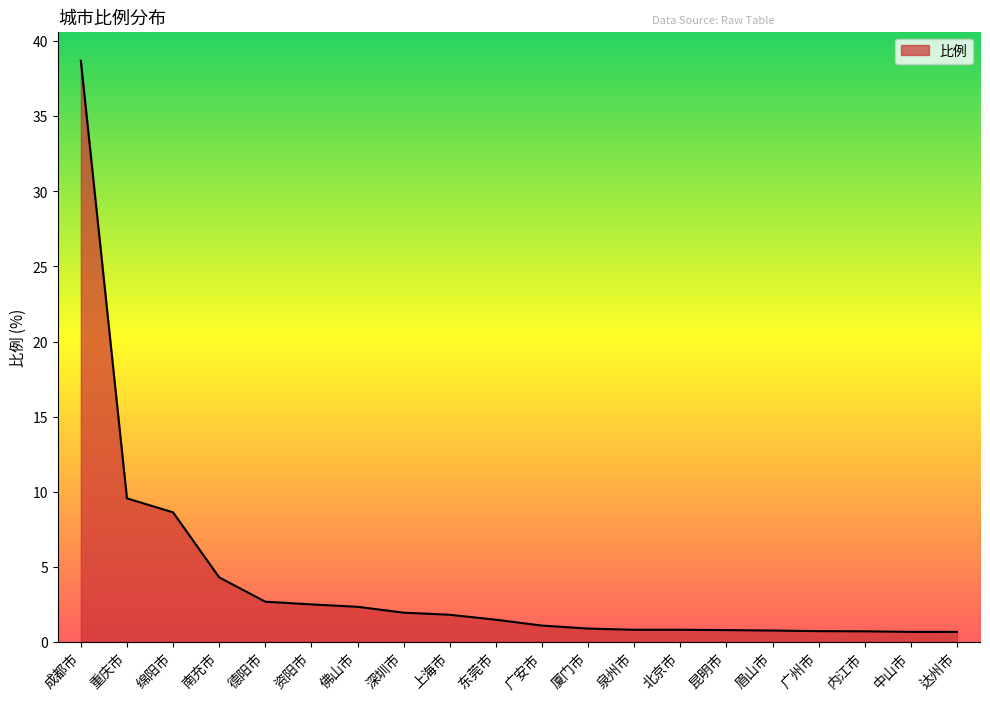

What is the difference between the maximum and minimum values?

38.0